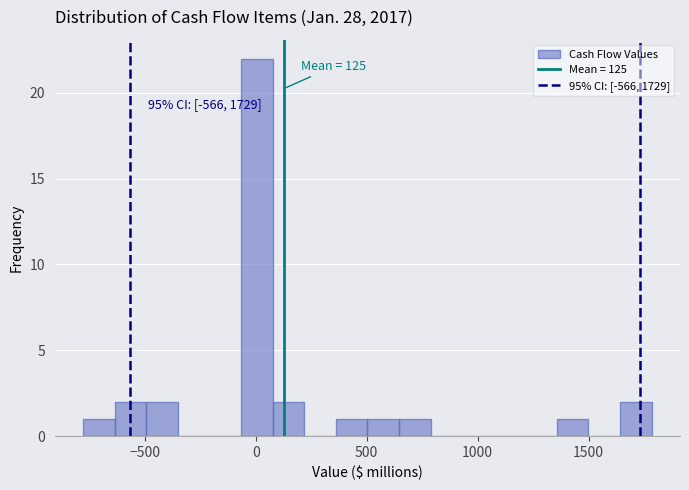

Read against the x-axis, roughly where is the centre of the tallest bar?

0